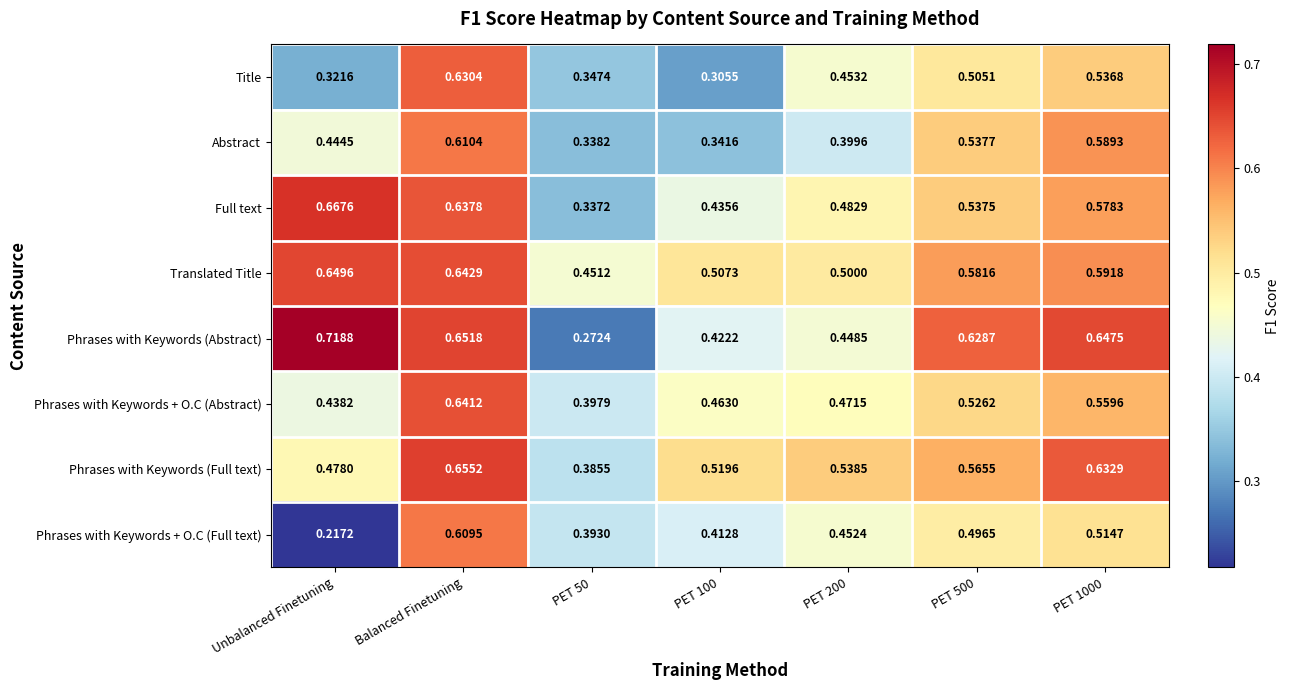

Between Unbalanced Finetuning and PET 50, which series saw the biggest shift?

Phrases with Keywords (Abstract)